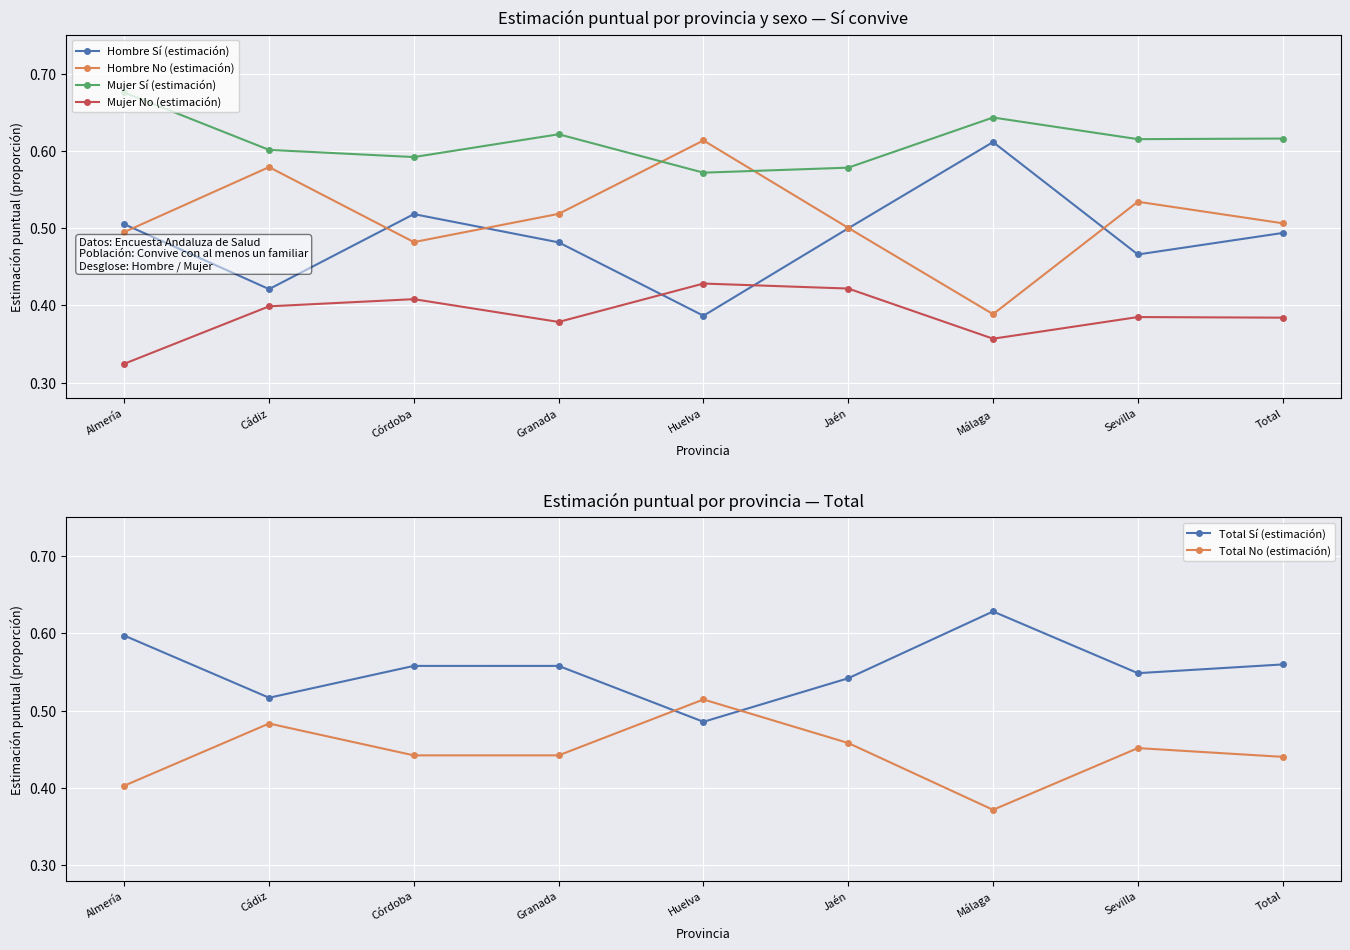

What position from the left is Cádiz?

2